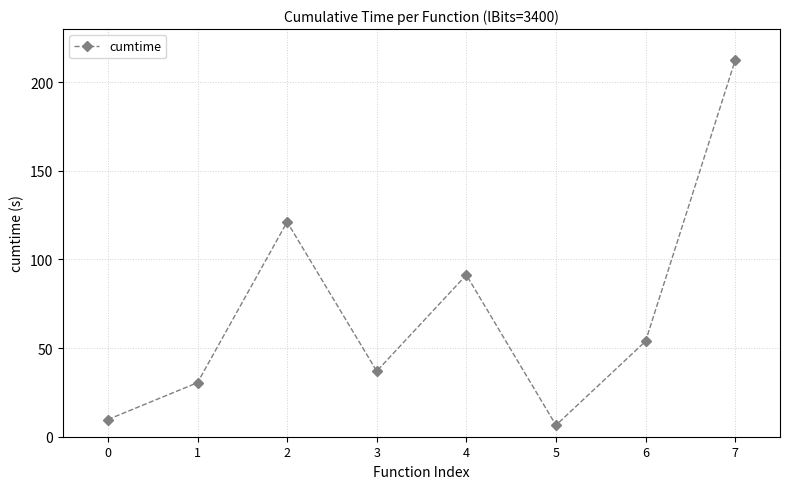

Count the number of categories in the chart.

8